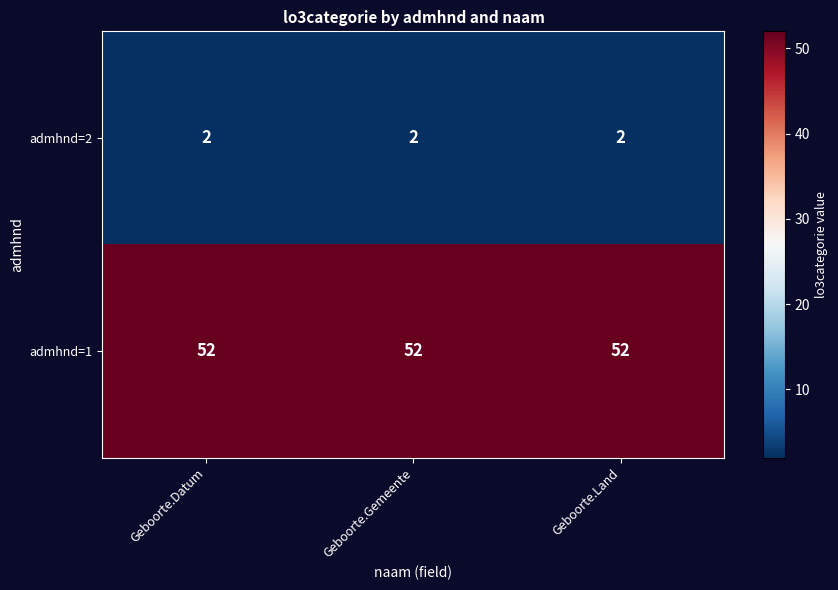

At how many categories does at least one series exceed 9?

3